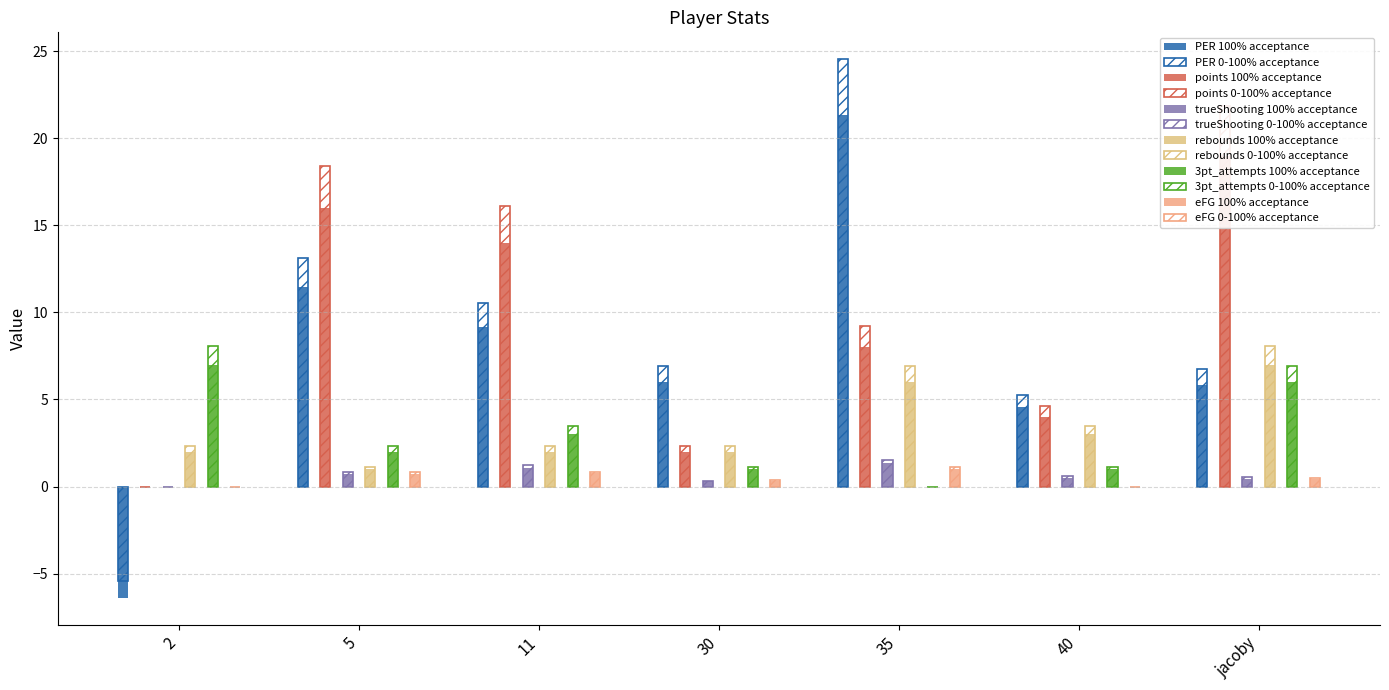

What is the lowest value of the rebounds series?

1.0